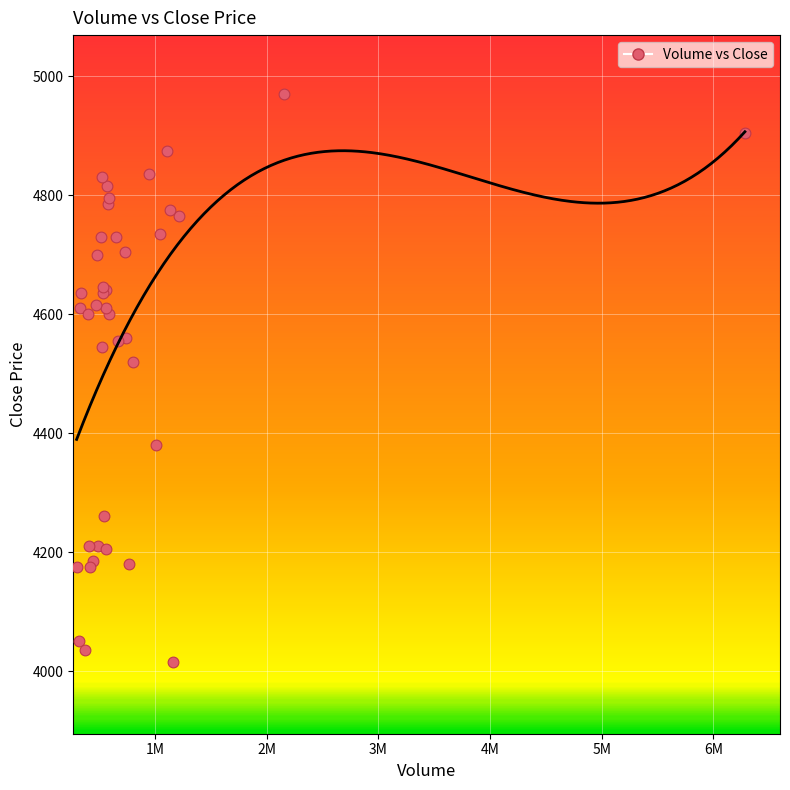

What Y value in the scatter plot is closest to 4492?

4520